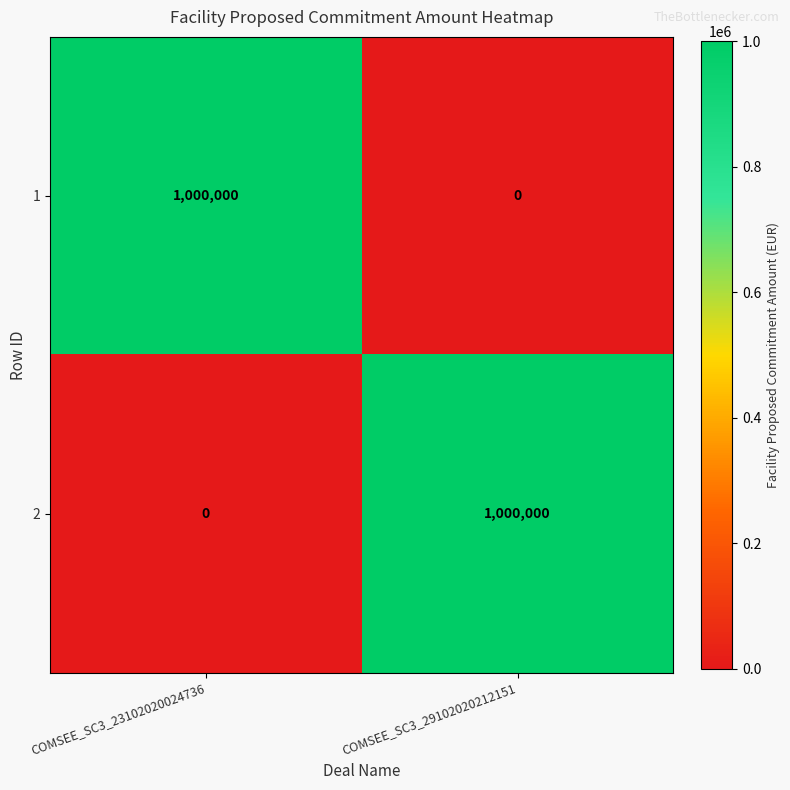

What is the difference between the highest and lowest values at COMSEE_SC3_23102020024736?

1000000